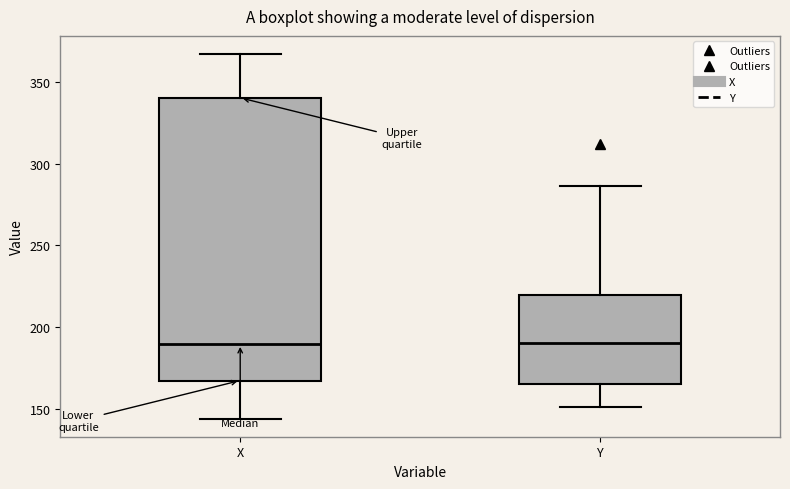

Where is the upper edge of the box for X on the y-axis? The values are not printed on the chart, so give them approximately, as read against the axis.

340